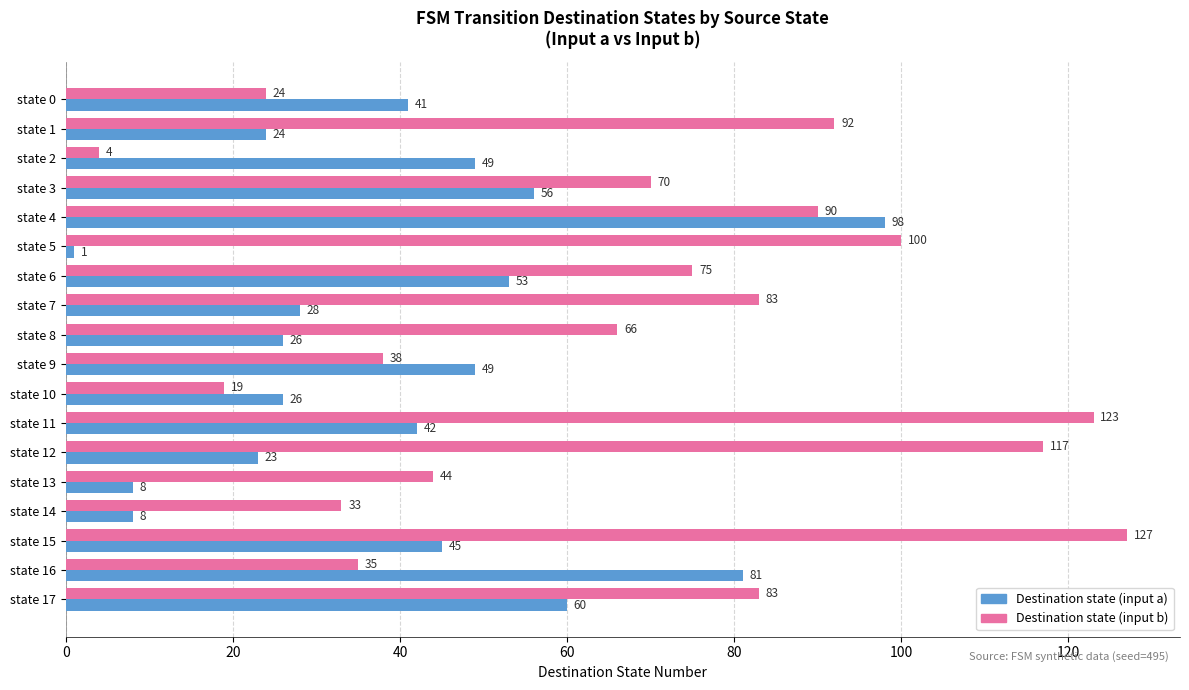

True or false: Destination state (input a) has a value of 24 at state 1.

True